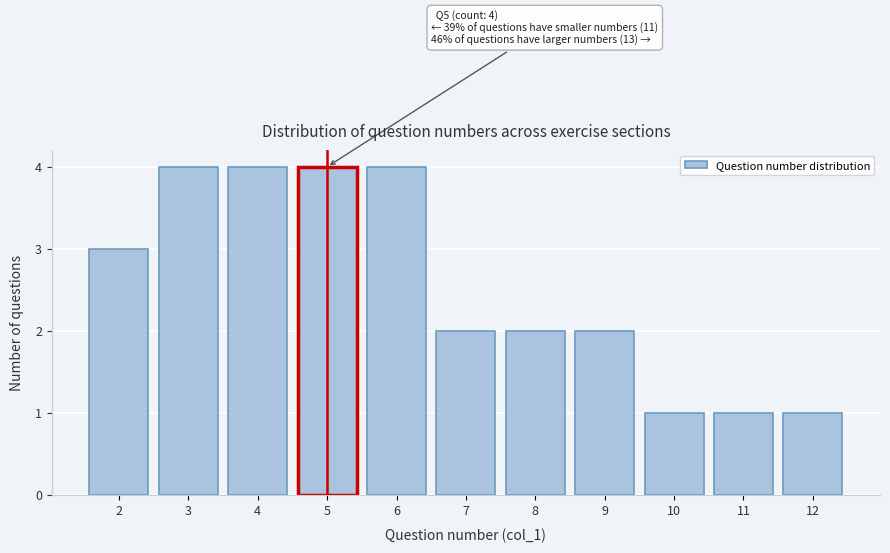

Reading left to right, extract all data points from this chart.

2=3	3=4	4=4	5=4	6=4	7=2	8=2	9=2	10=1	11=1	12=1